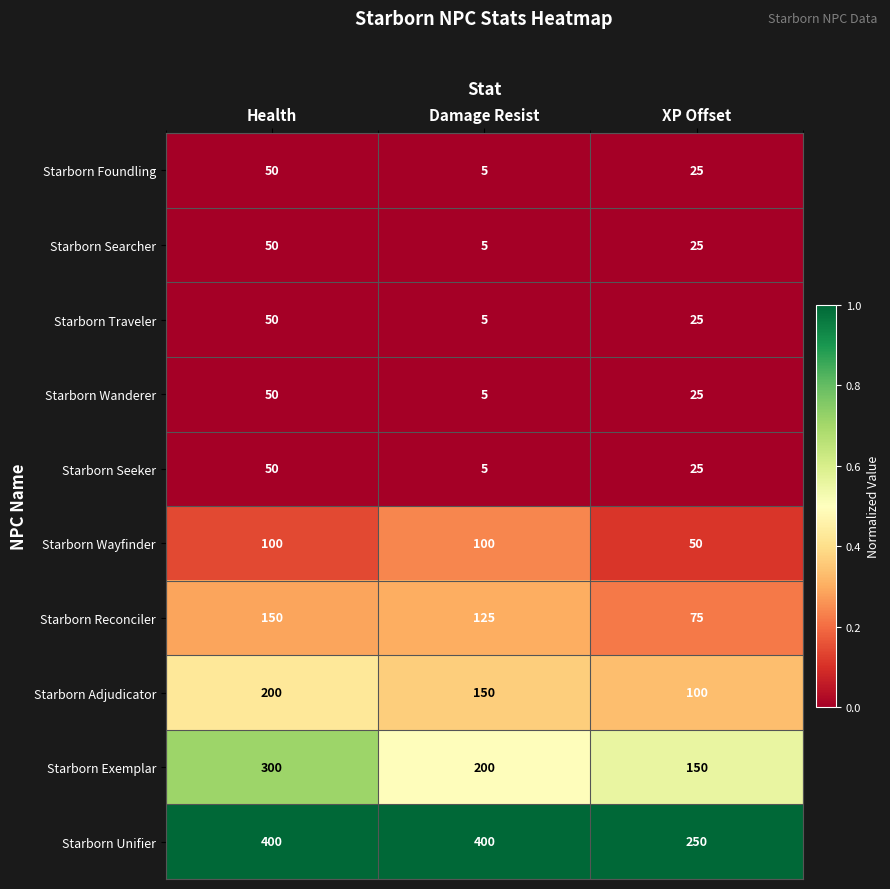

The Starborn Searcher series shows 50 at Health. True or false?

True